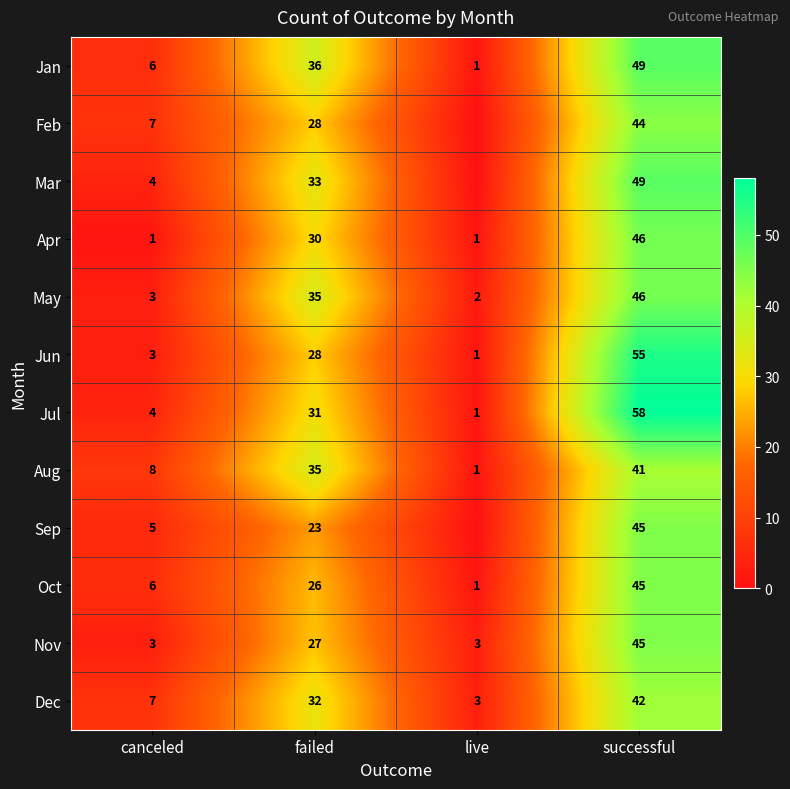

What is the greatest value displayed?

58